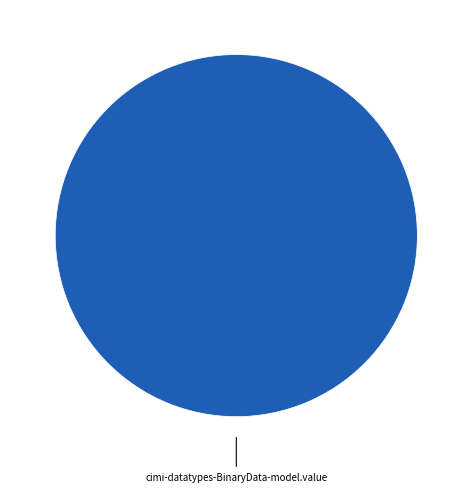

Is there a majority slice in this chart?

Yes